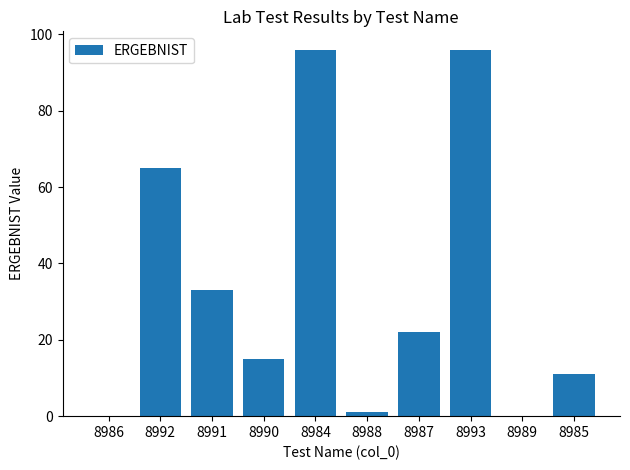

Reading right to left, transcribe all the data shown in this chart.

8985=11	8989=0	8993=96	8987=22	8988=1	8984=96	8990=15	8991=33	8992=65	8986=0